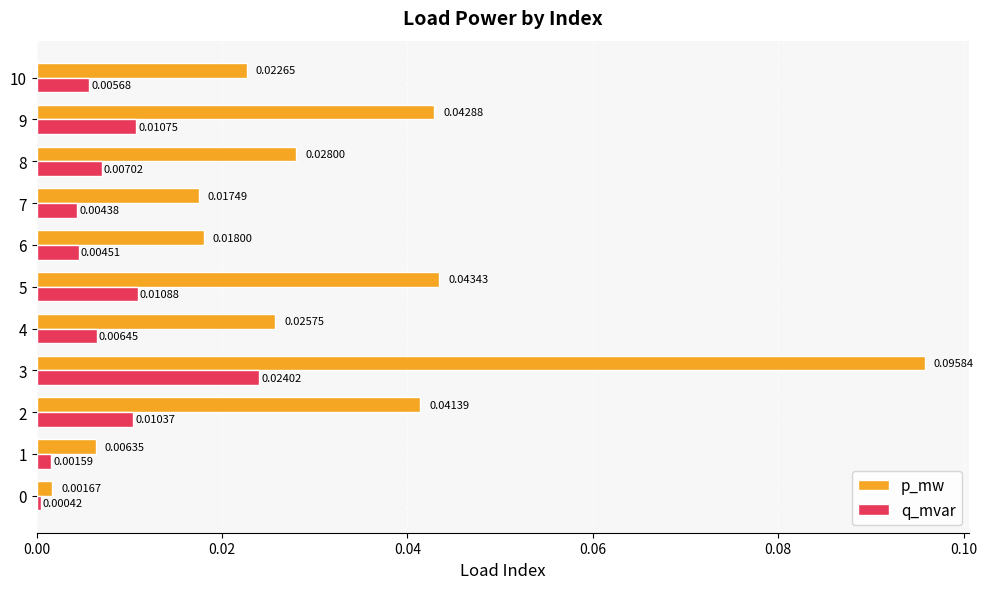

At which category is the sum across all series the highest?

3